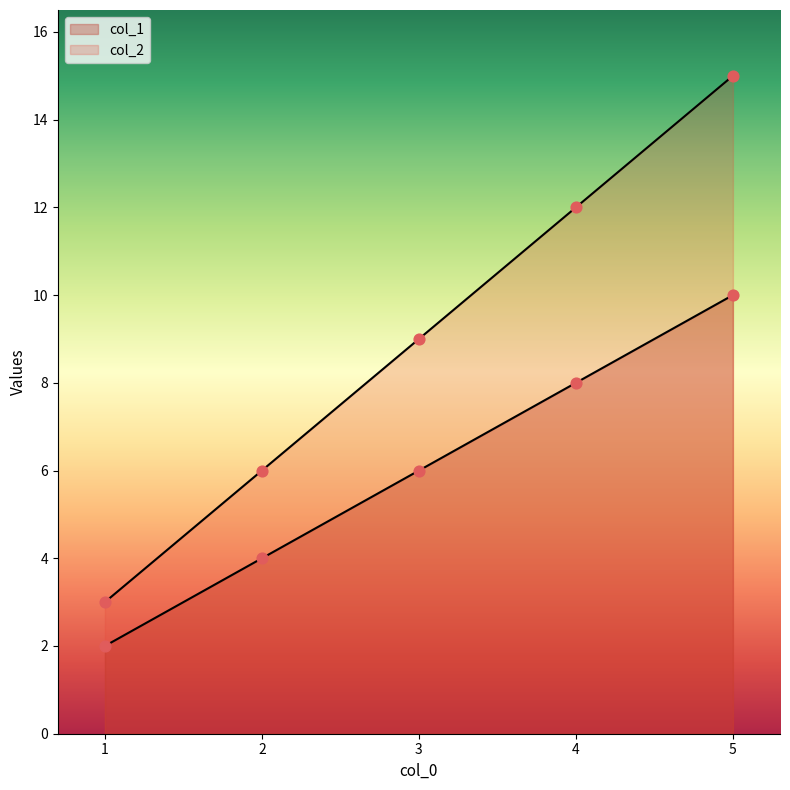

At how many categories does at least one series exceed 5?

4